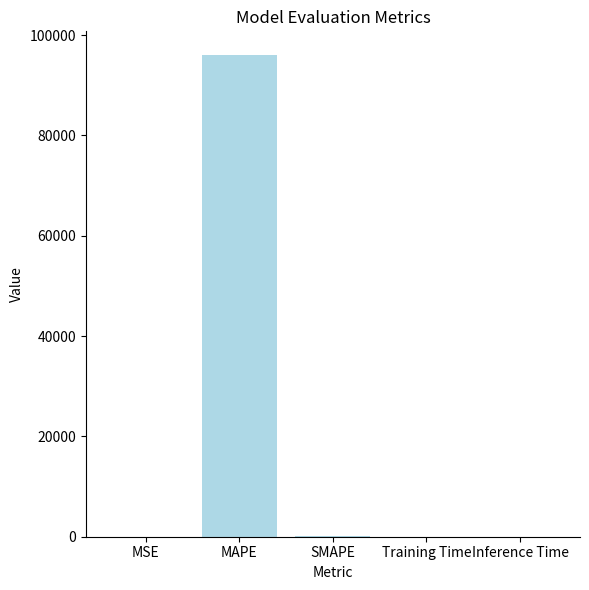

True or false: the data shows 0.0 at Inference Time.

True